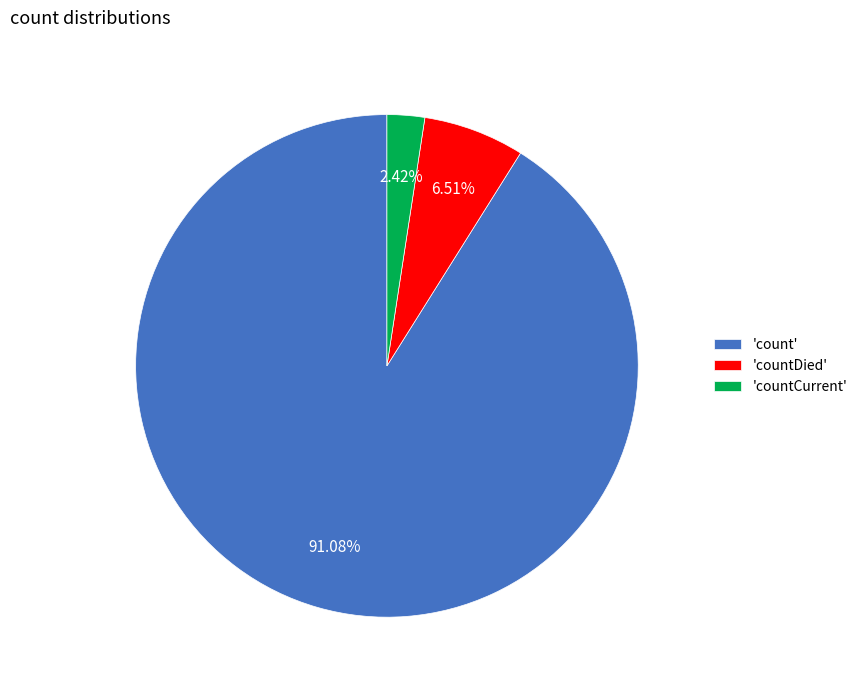

Rank the categories by value from lowest to highest.

'countCurrent', 'countDied', 'count'